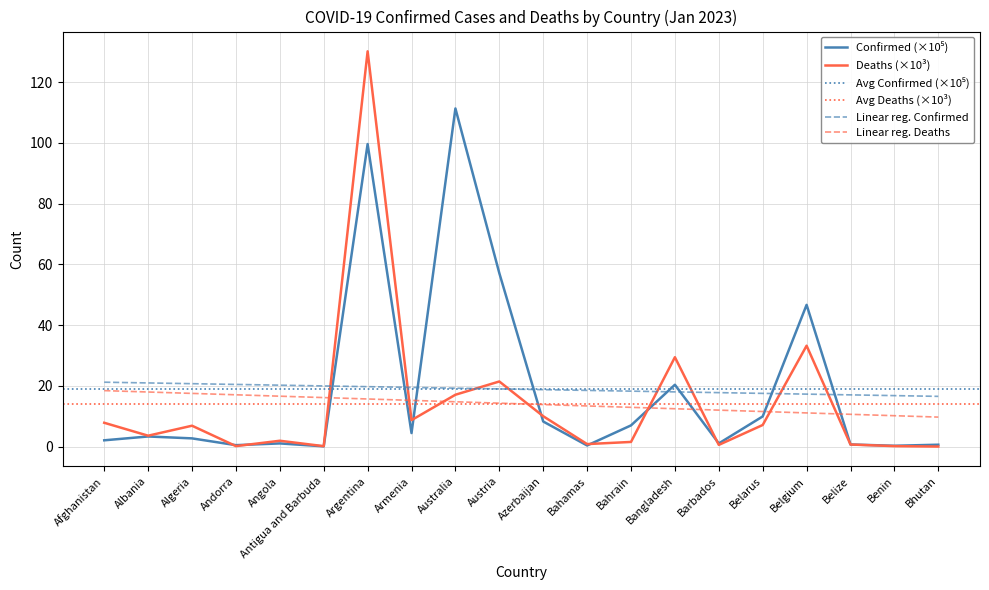

At which label does Deaths first exceed 6?

Afghanistan